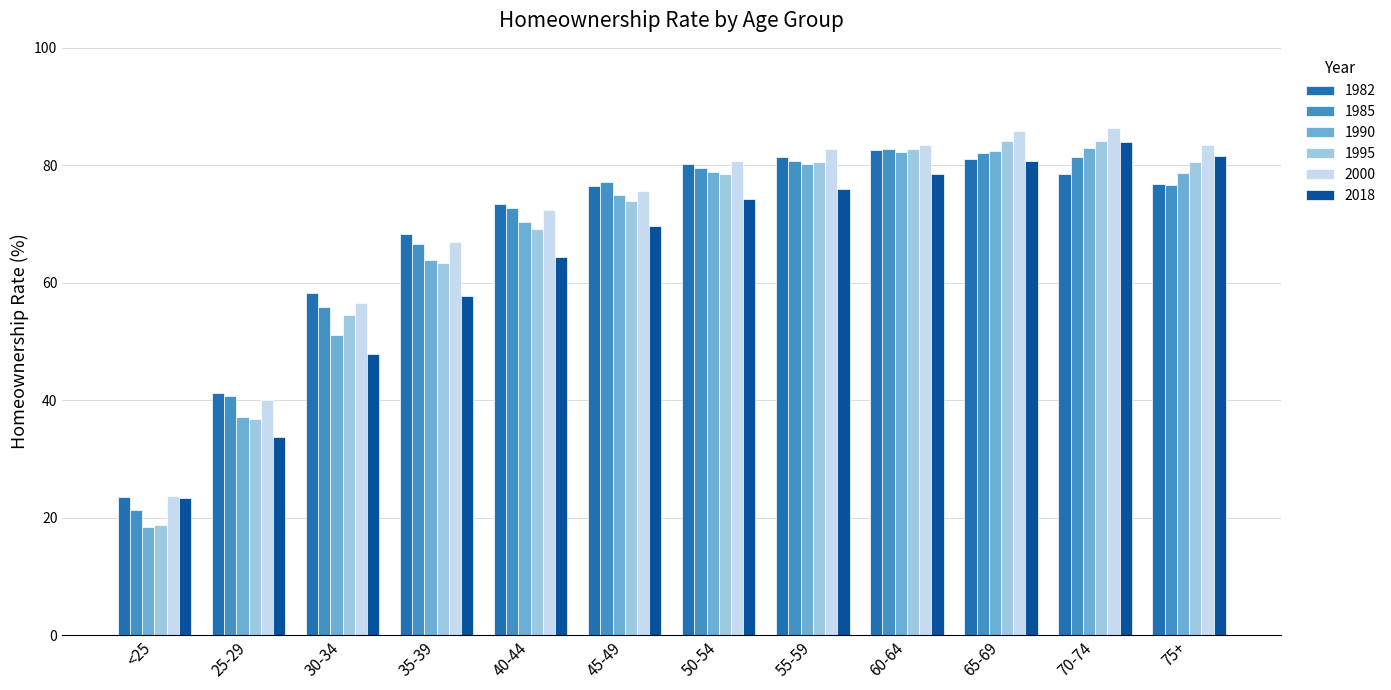

What is the sum of the 2000 values at 65-69 and 40-44?

158.2